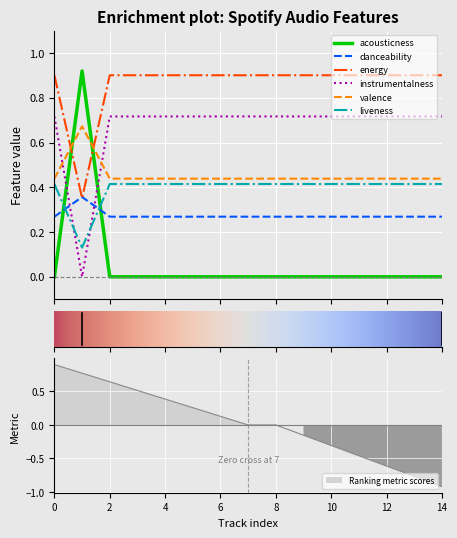

True or false: liveness and valence cross at least once.

False